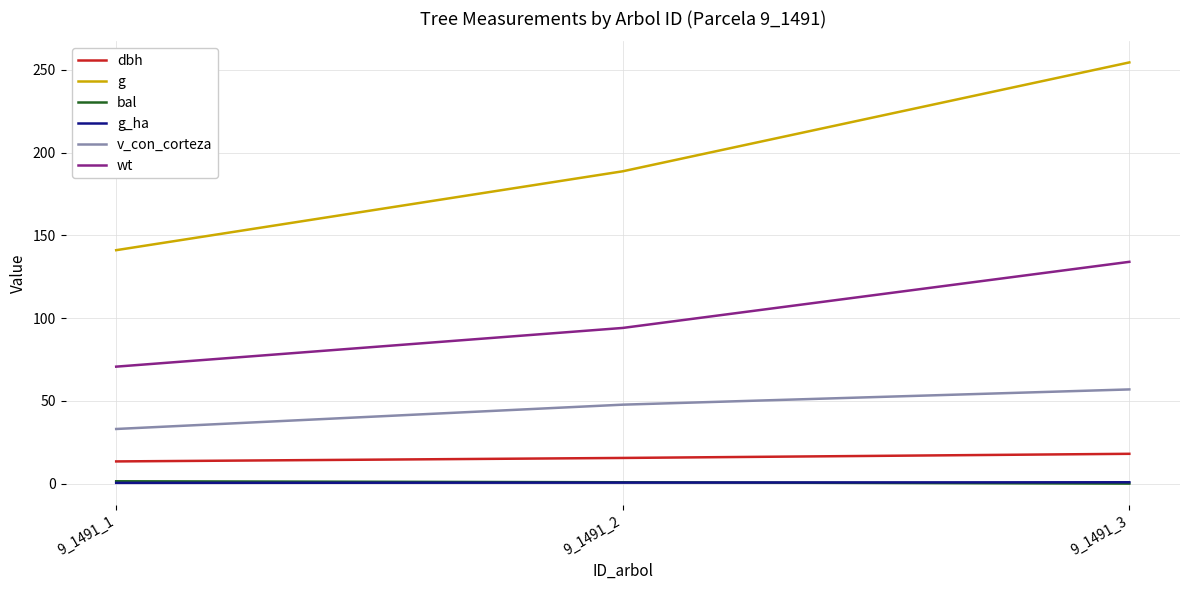

What is the approximate value of wt at 9_1491_1?

70.7